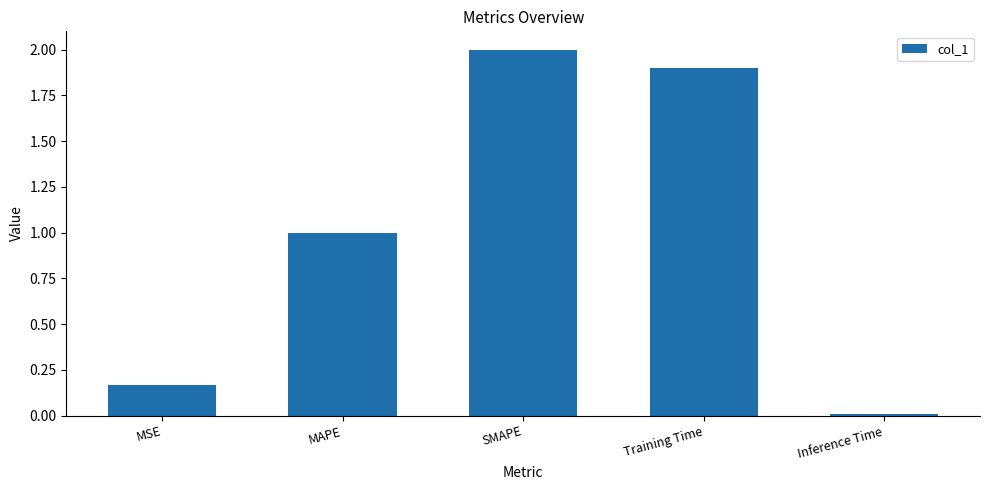

How many values are below 1?

2